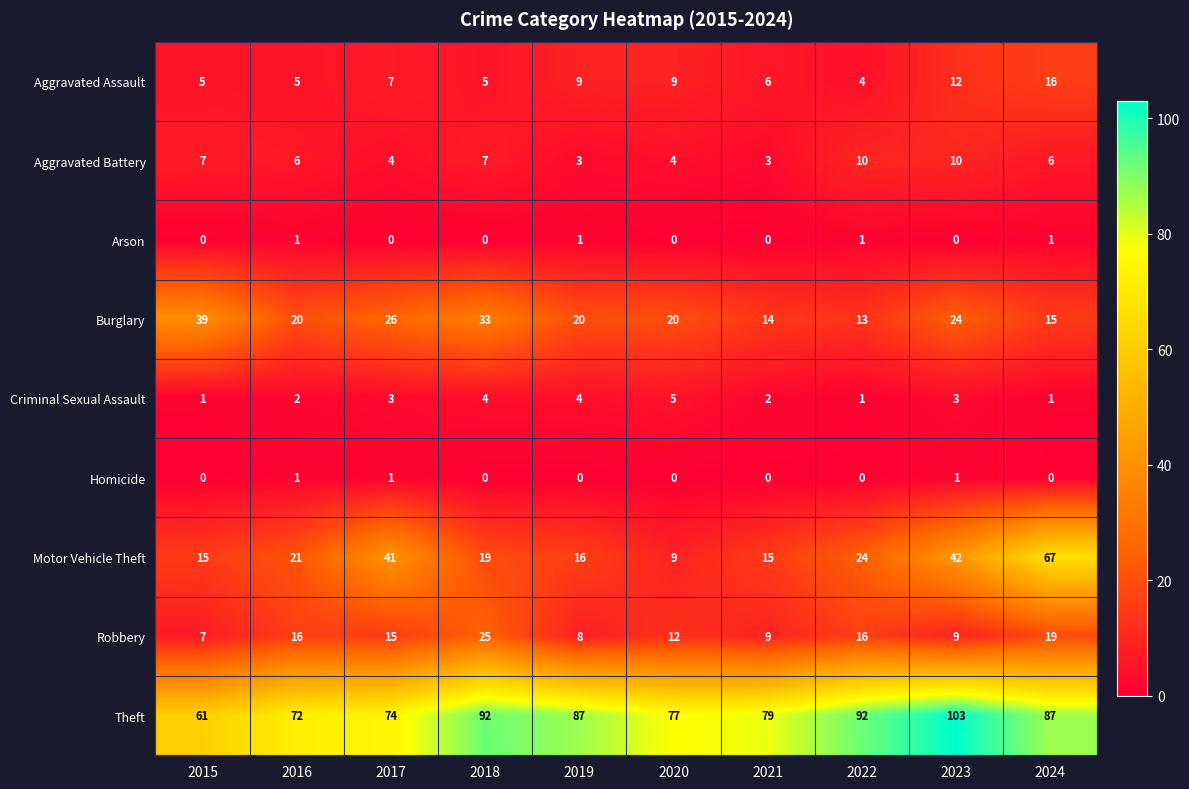

Which series changed the most between 2019 and 2024?

Motor Vehicle Theft